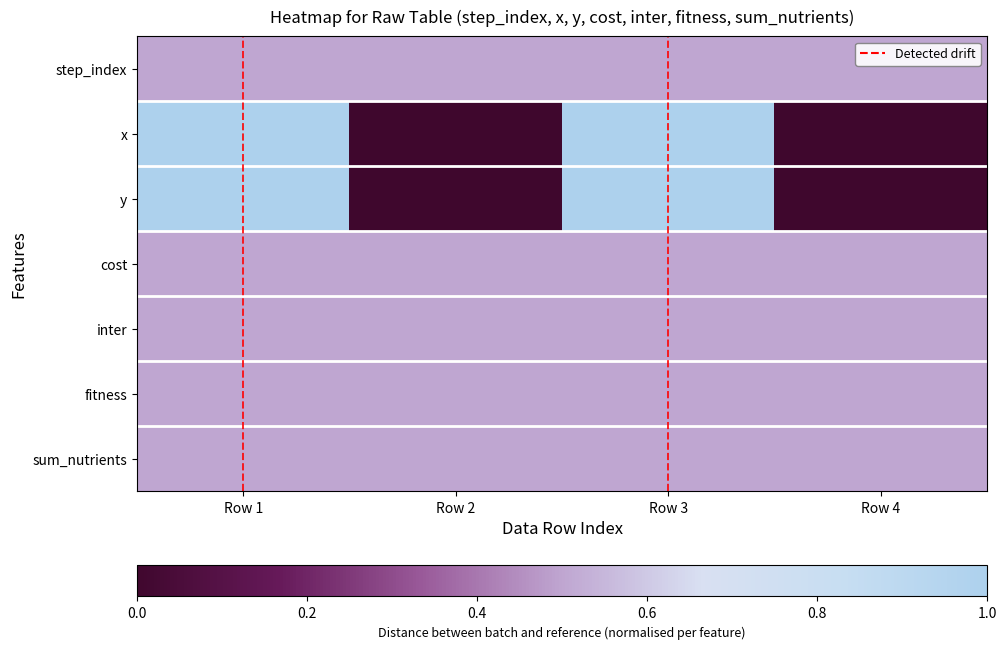

Which series has the largest total across all categories?

step_index